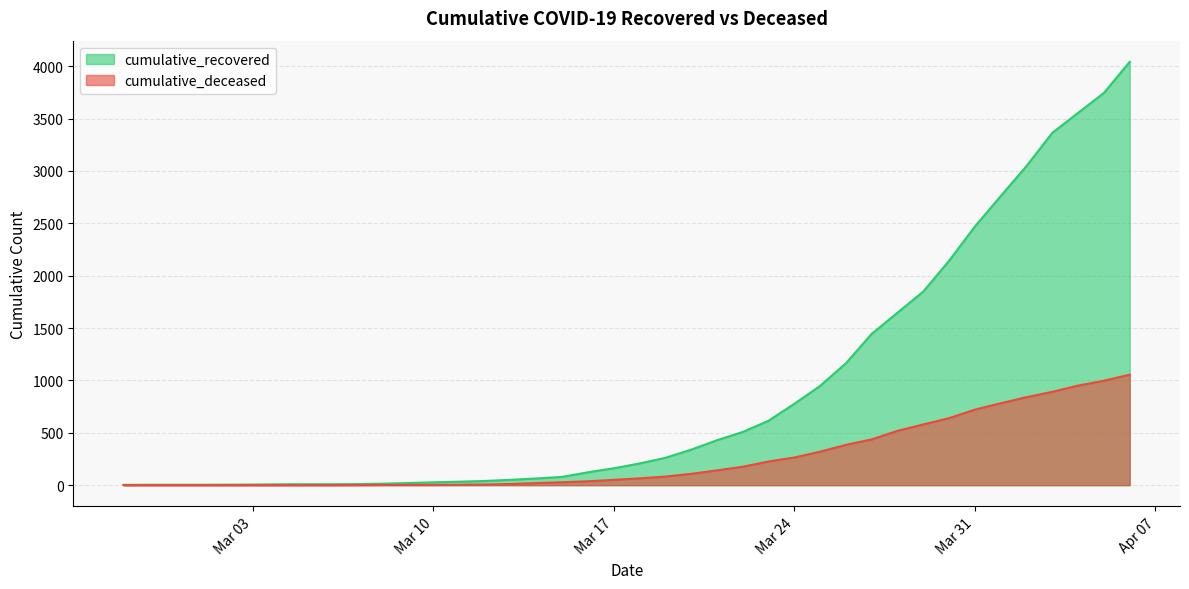

What is the sum of all cumulative_recovered values?

35989